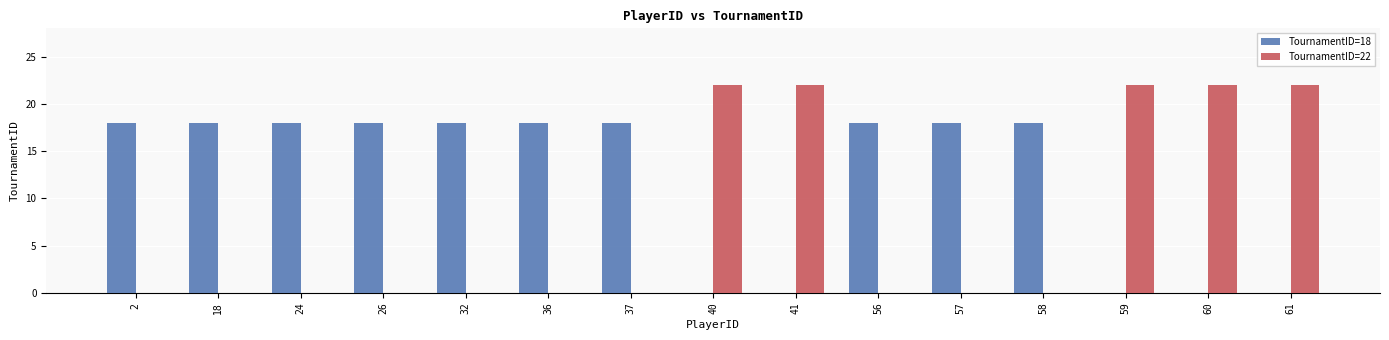

What is the greatest value displayed?

22